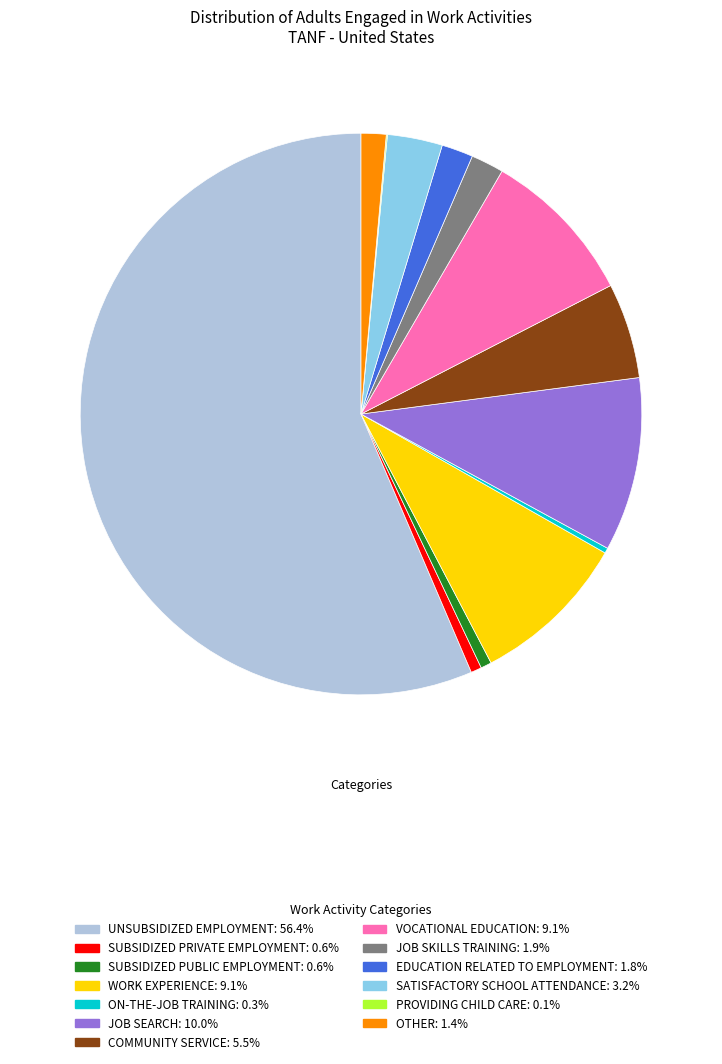

Is the sum of ON-THE-JOB TRAINING and EDUCATION RELATED TO EMPLOYMENT greater than half?

No